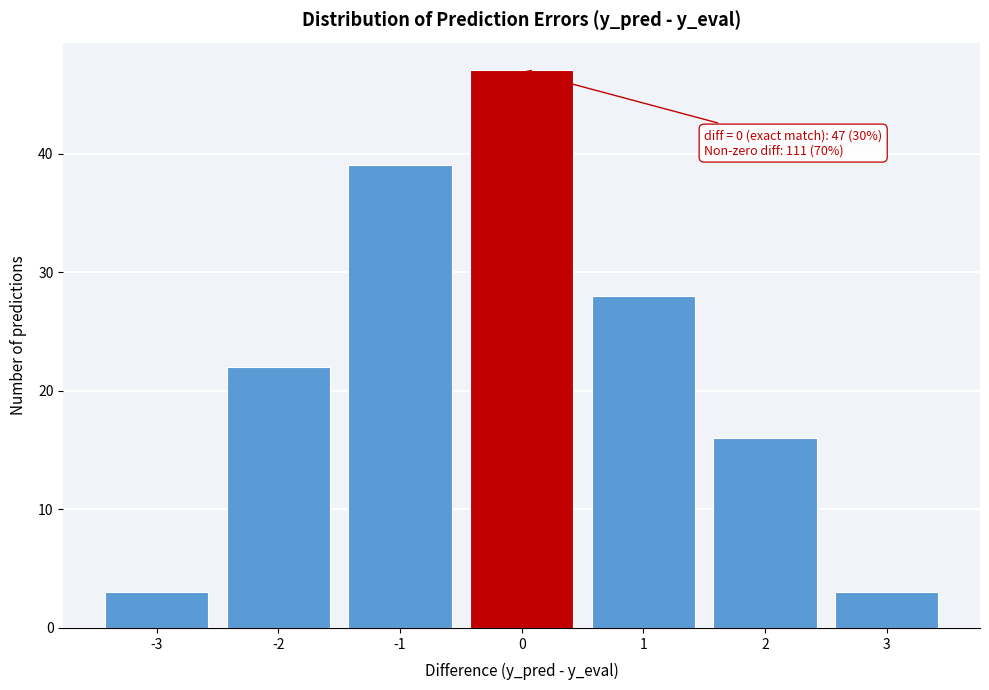

Which range on the x-axis has the tallest bar?

-0.5 to 0.5